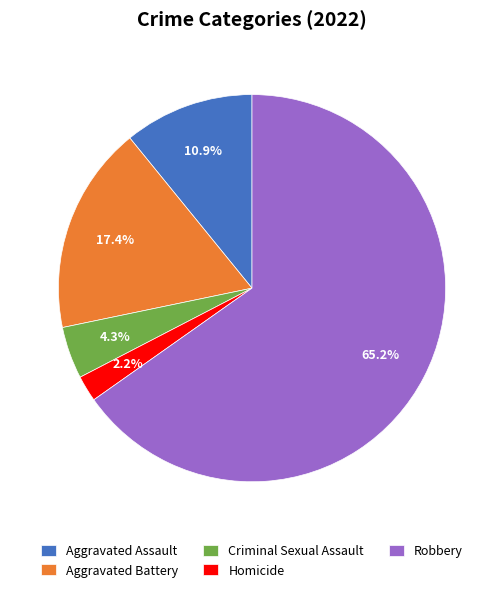

Approximately how many times larger is the value at Criminal Sexual Assault compared to Aggravated Assault?

0.4